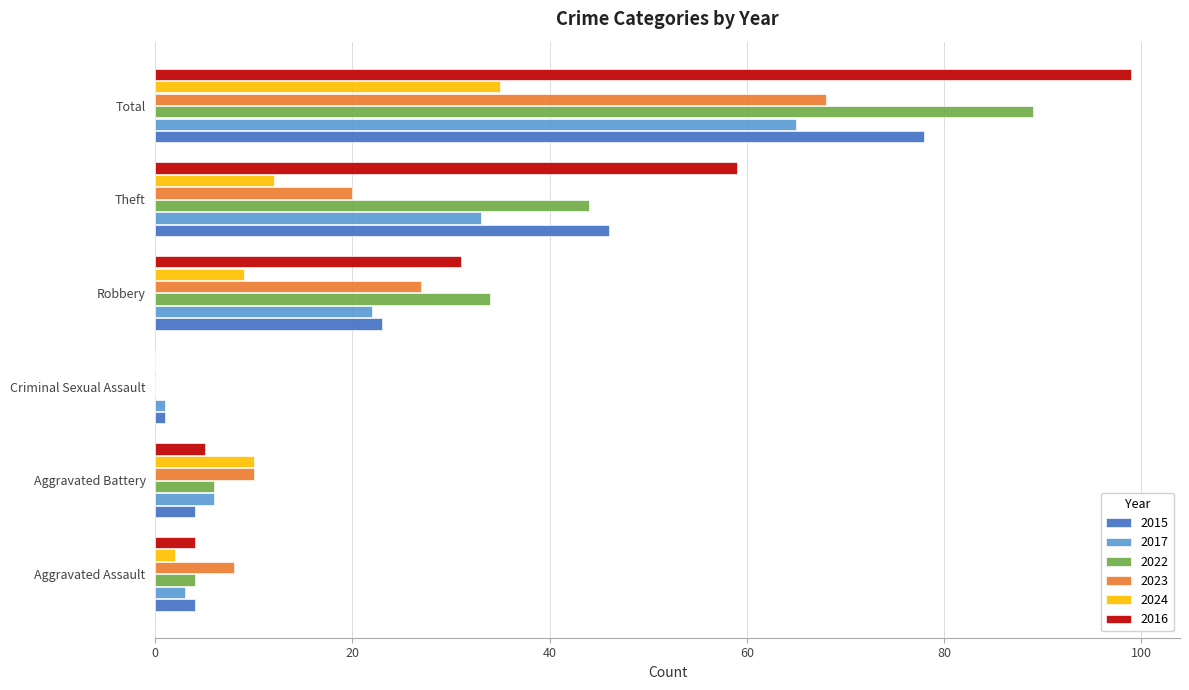

At which label does 2022 reach its peak?

Total